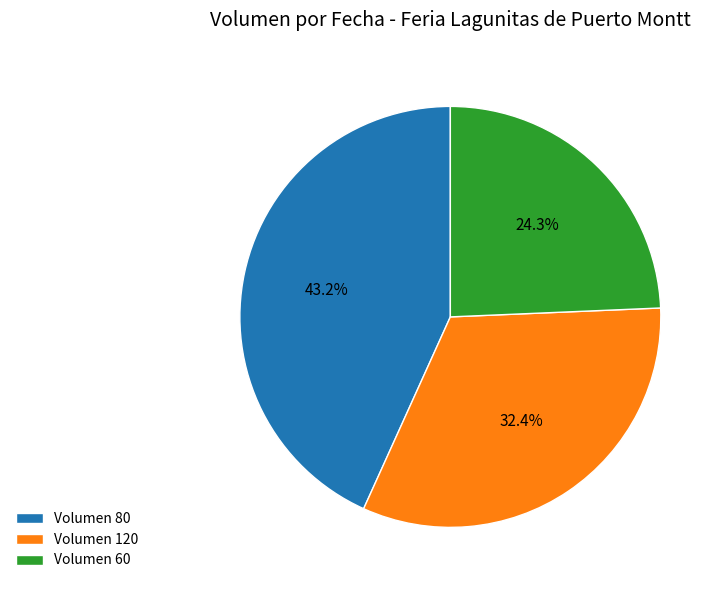

How many slices are in this pie chart?

3